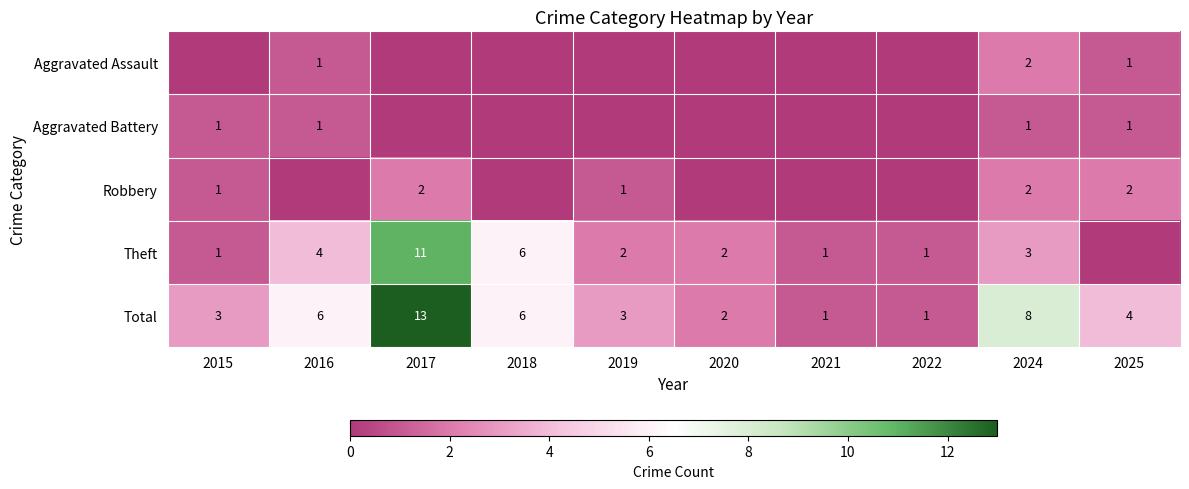

The Robbery series shows 2 at 2017. True or false?

True